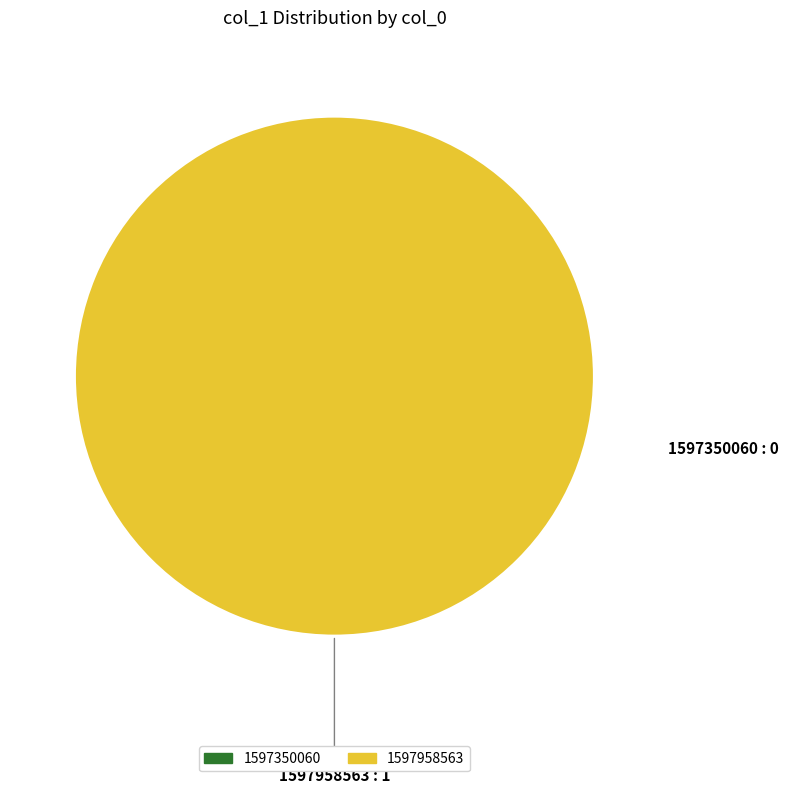

Is it true that 1597958563 is 100% of the pie?

True